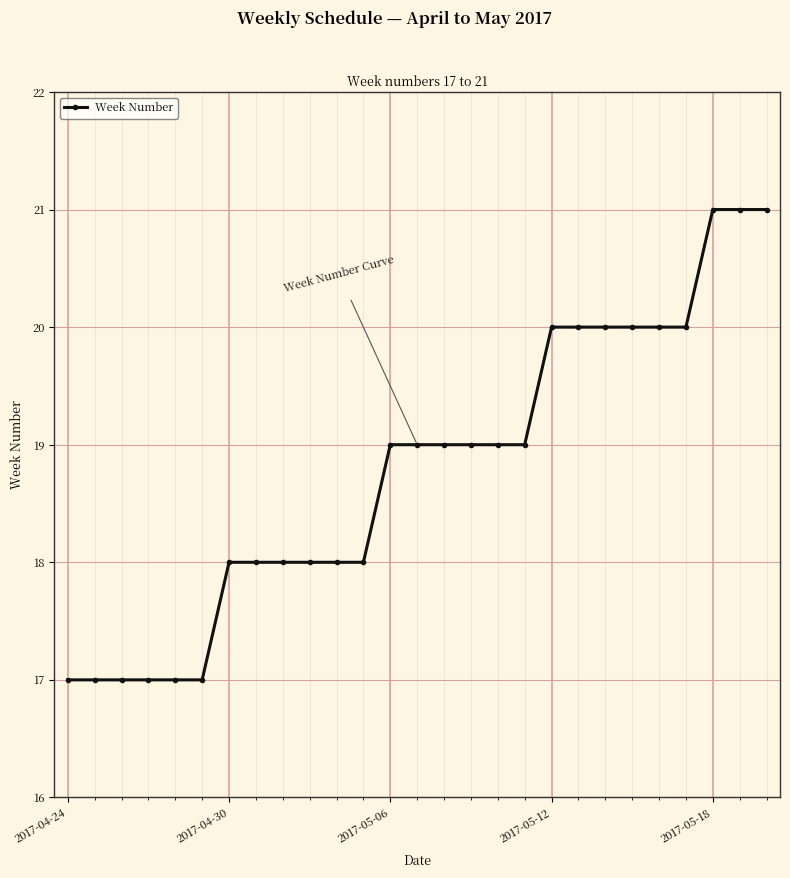

What is the maximum value shown in the chart?

21